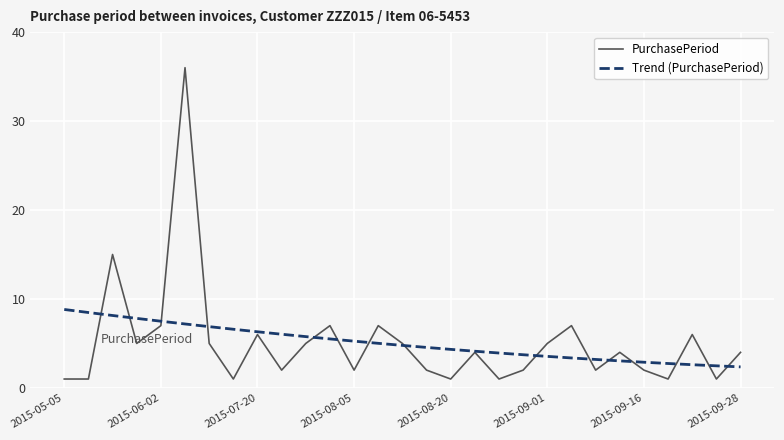

Rank the series by their maximum value, from highest to lowest.

PurchasePeriod, Trend (PurchasePeriod)